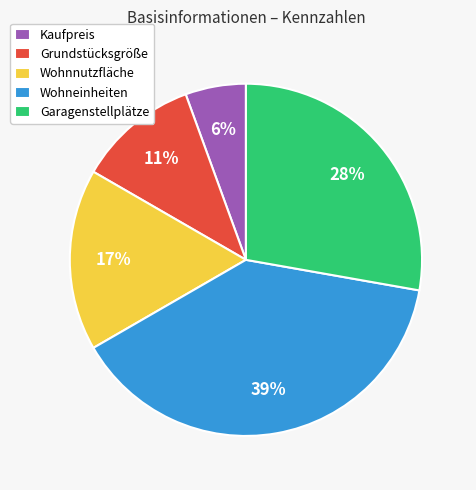

Approximately how many times larger is the value at Grundstücksgröße compared to Wohneinheiten?

0.3